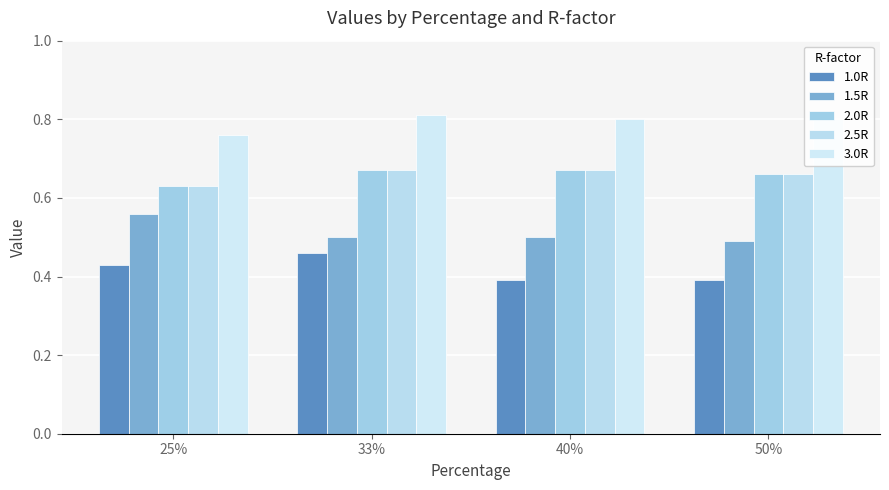

List the labels in order of 2.0R value, smallest first.

25%, 50%, 33%, 40%